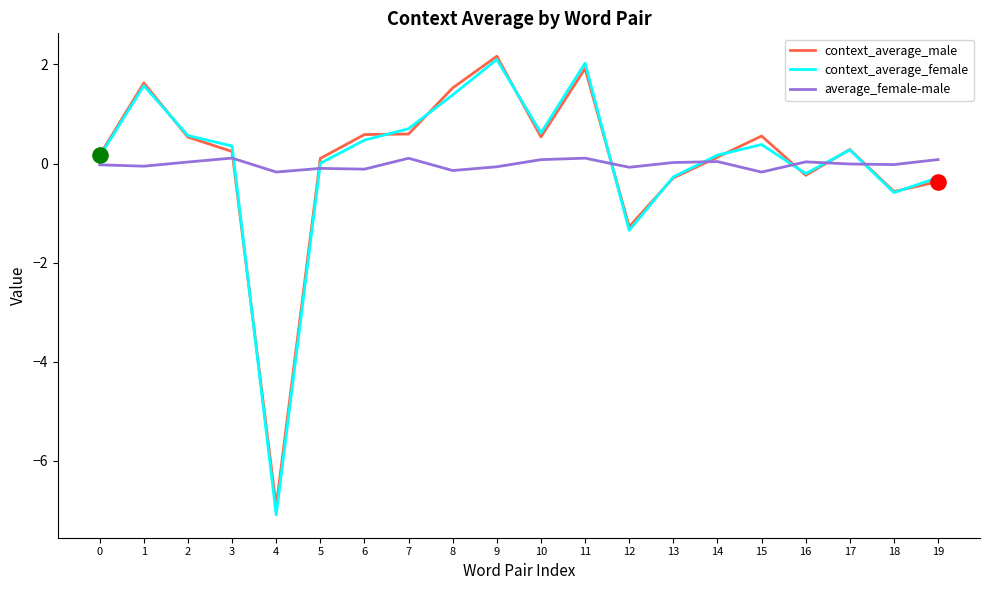

At how many categories does at least one series exceed 1?

4